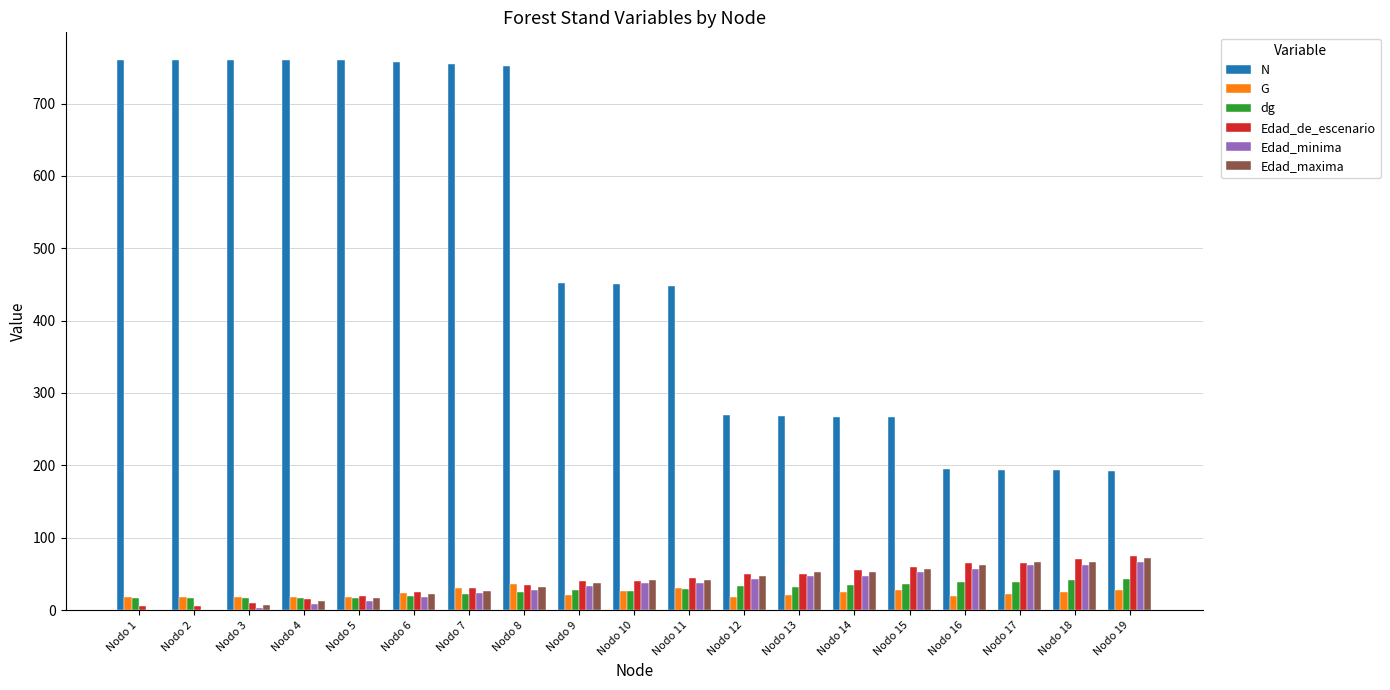

Is the value of G at Nodo 2 greater than the value of dg at Nodo 14?

No